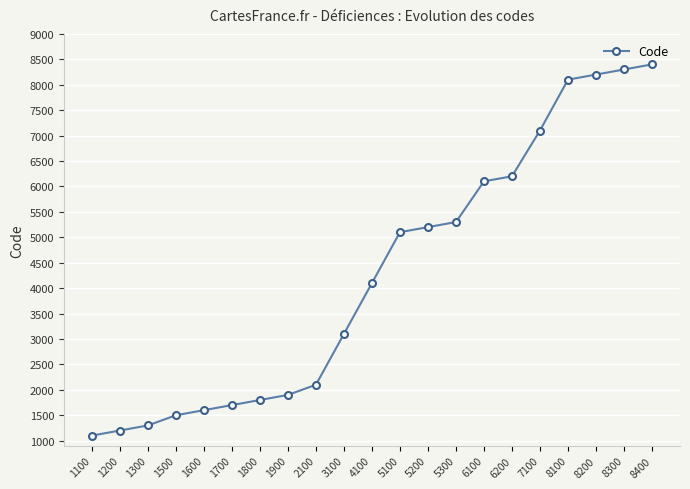

How many series are shown in this chart?

1